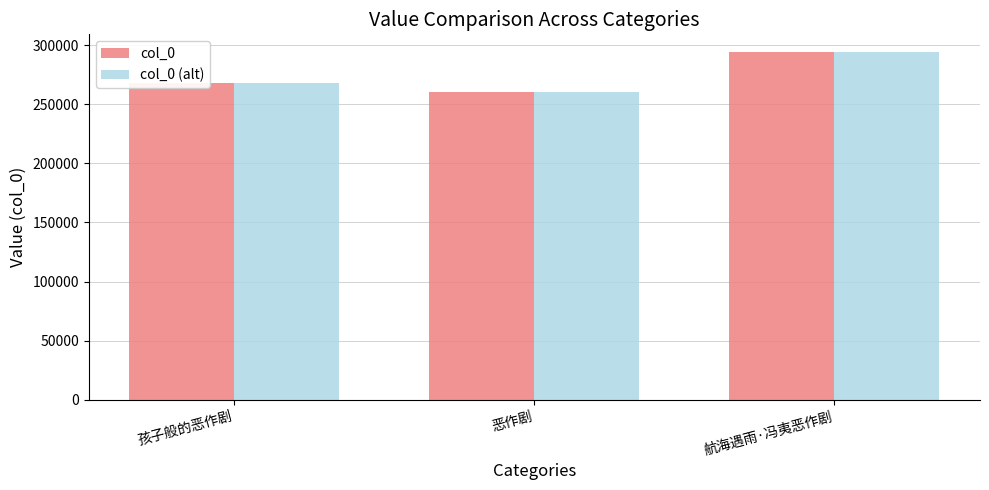

What is the minimum value for col_0 (alt)?

260002